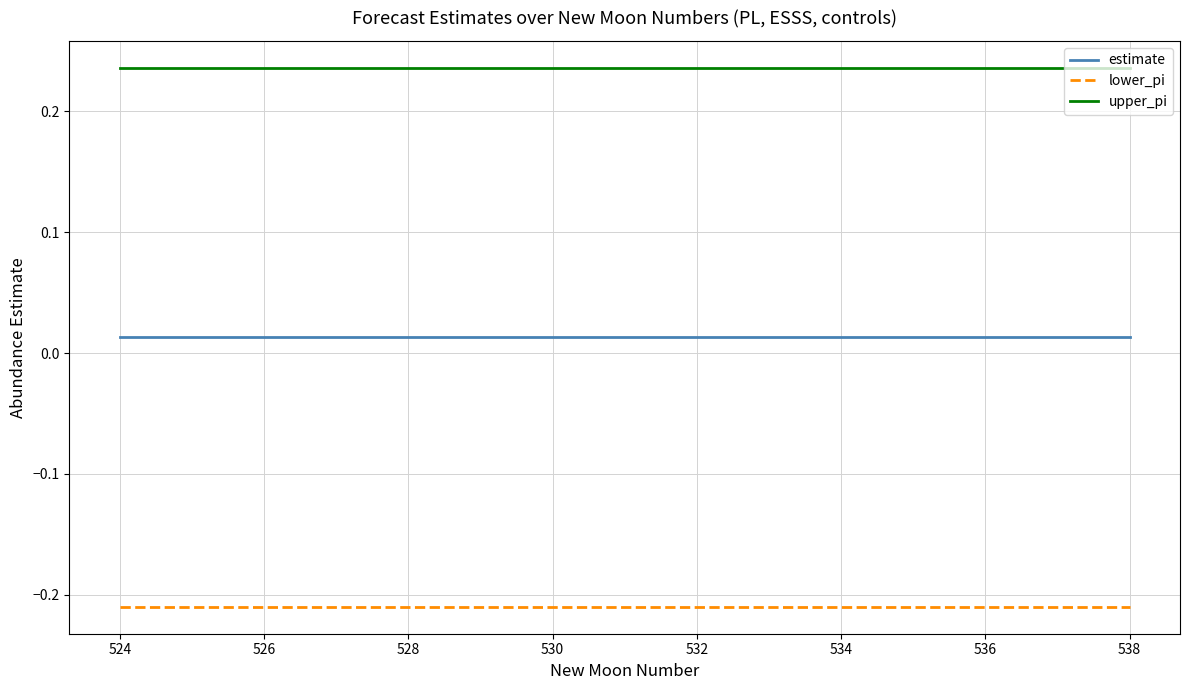

Rank the series by their maximum value, from highest to lowest.

upper_pi, estimate, lower_pi